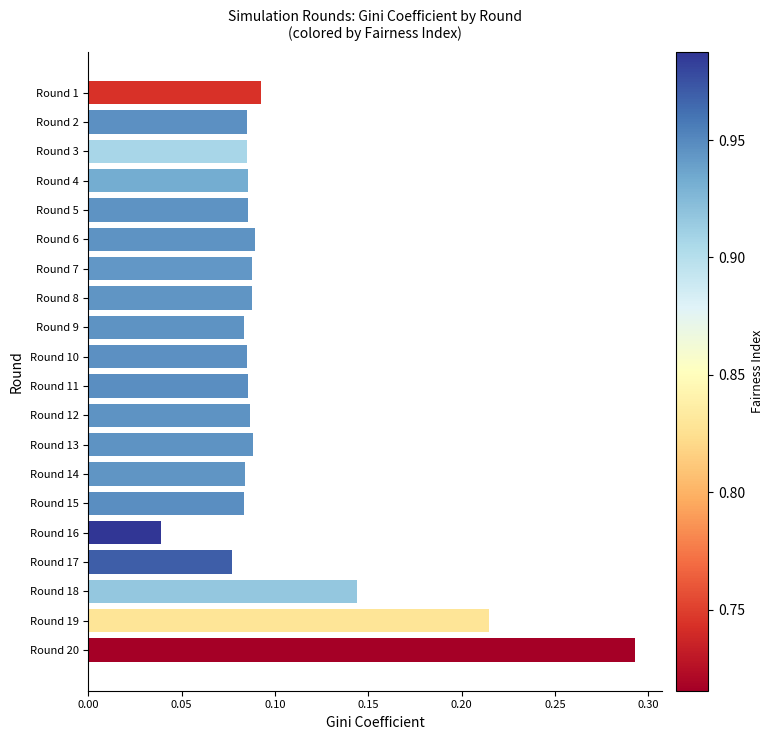

What is the sum of all values?

2.1